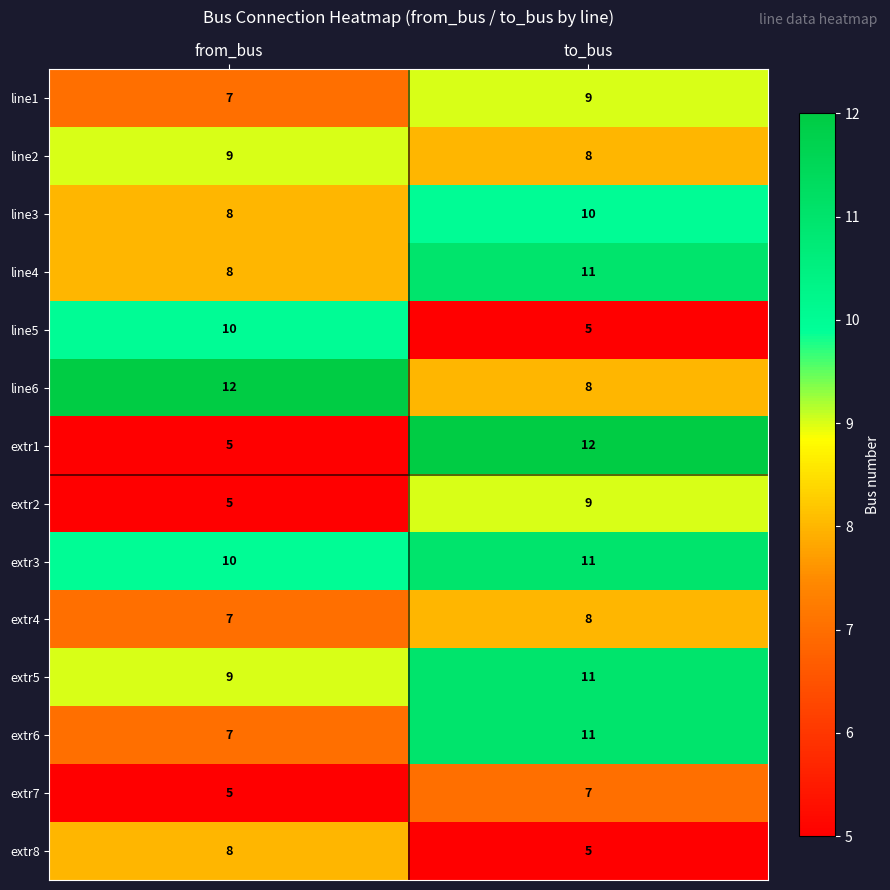

At how many categories does at least one series exceed 5?

2